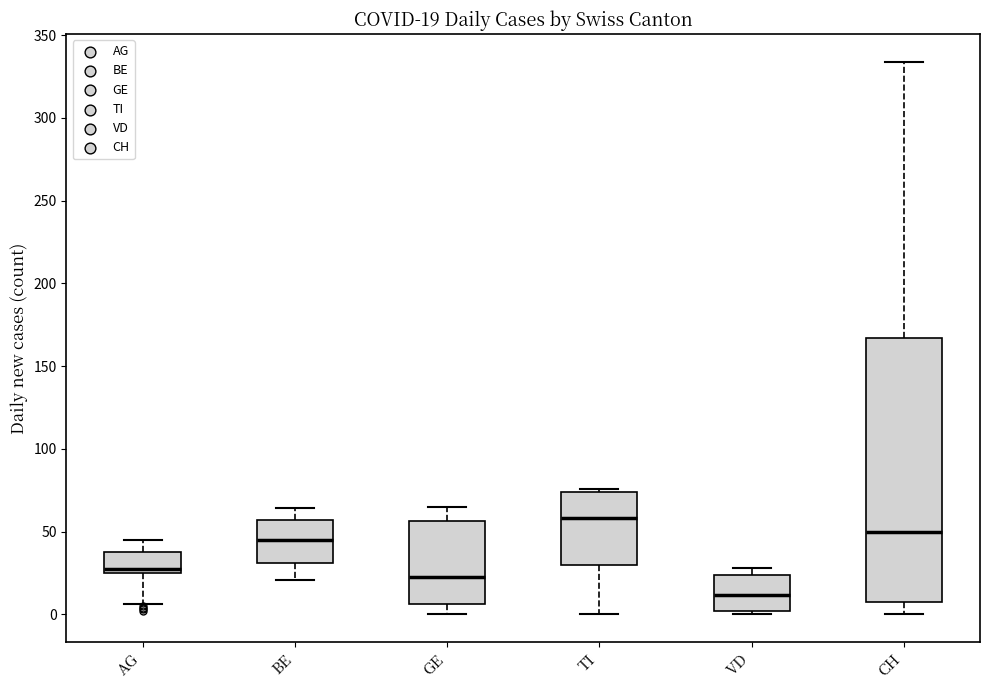

Which box has the highest median line?

TI